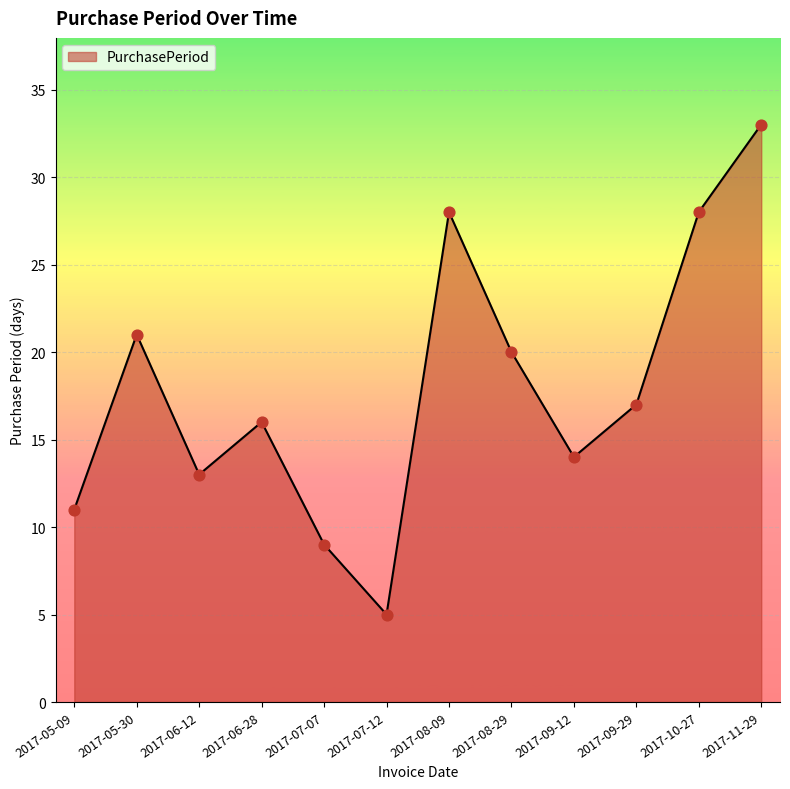

Between 2017-06-28 and 2017-09-12, which is larger?

2017-06-28